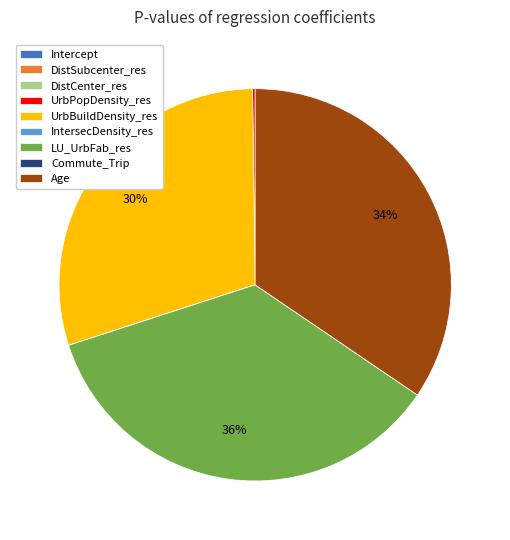

To the nearest percent, what is the average slice percentage?

11%